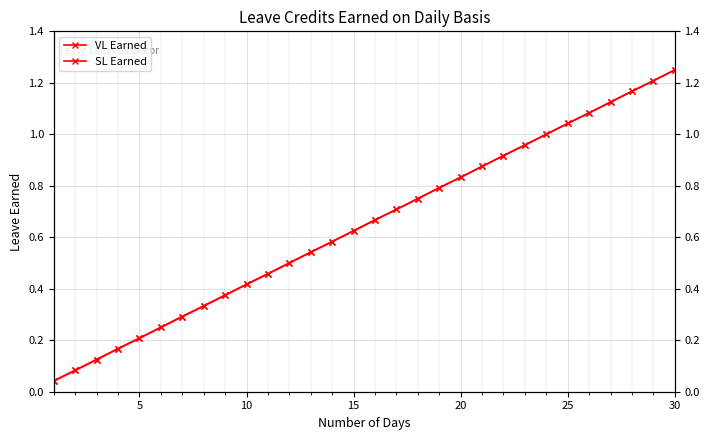

True or false: VL Earned and SL Earned cross at least once.

False